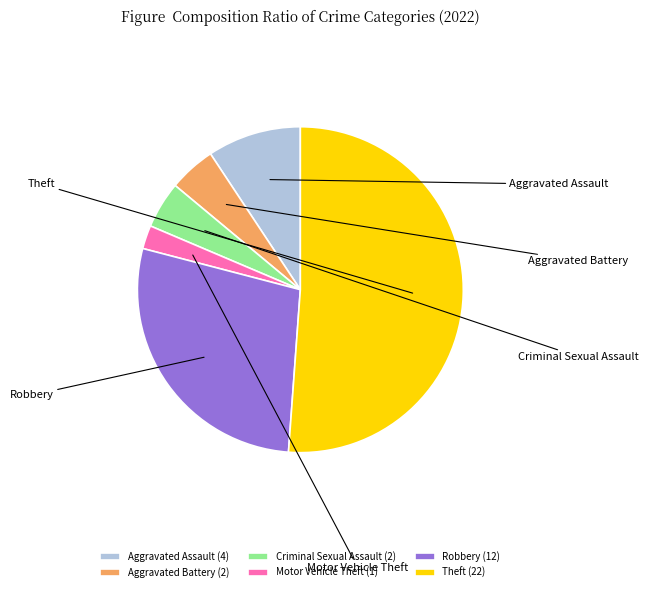

What is the change in value from Aggravated Assault to Robbery?

+8